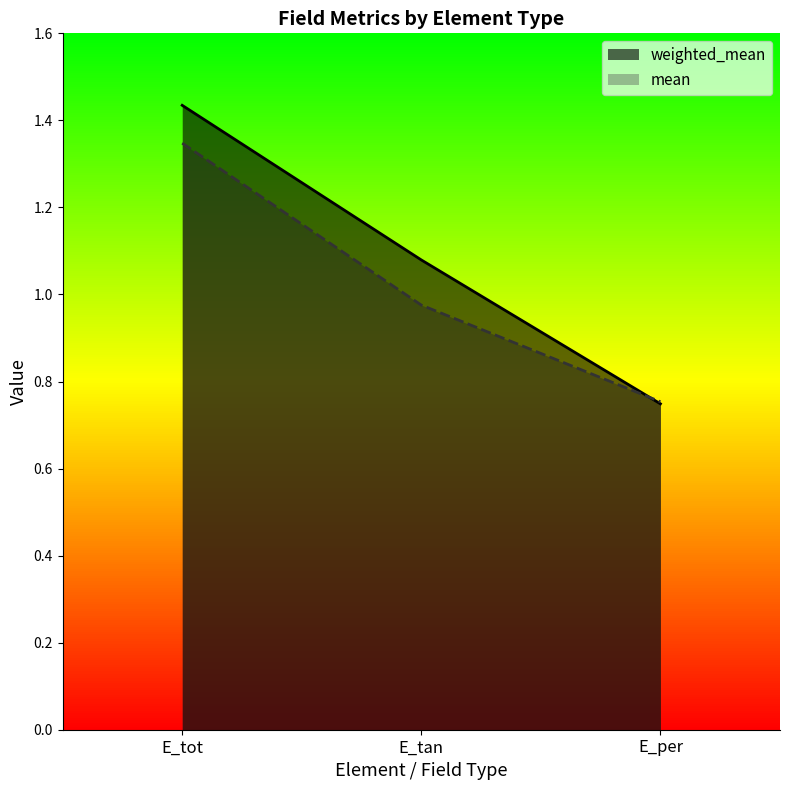

What is the average value of the weighted_mean series?

1.1